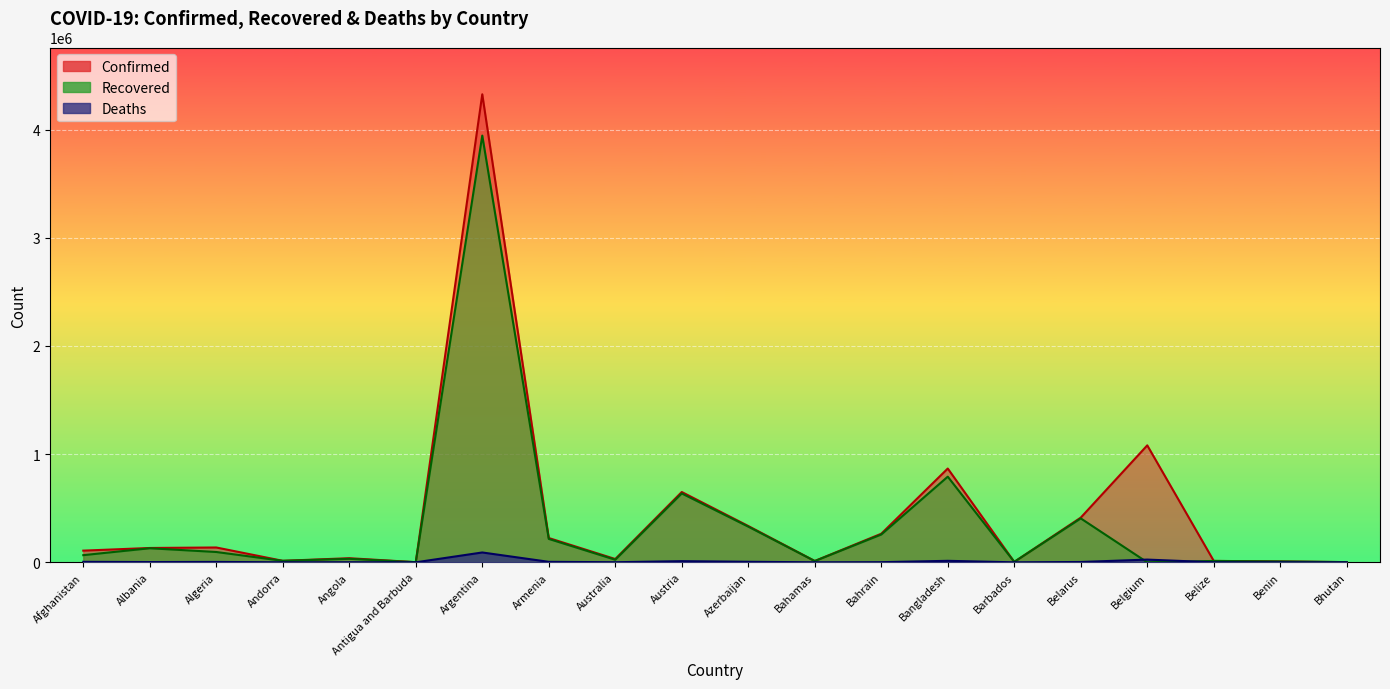

True or false: Recovered and Confirmed intersect in this chart.

False